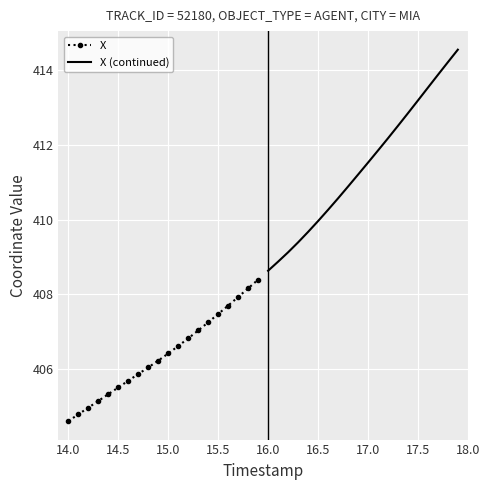

True or false: X and X (continued) cross at least once.

False